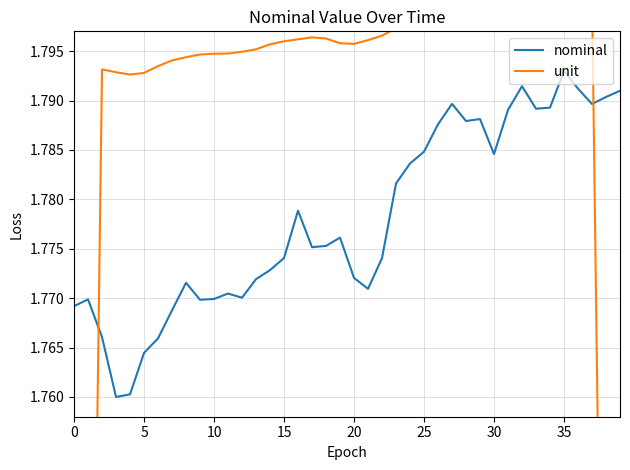

True or false: unit has more than 2 points higher than both neighbors.

True